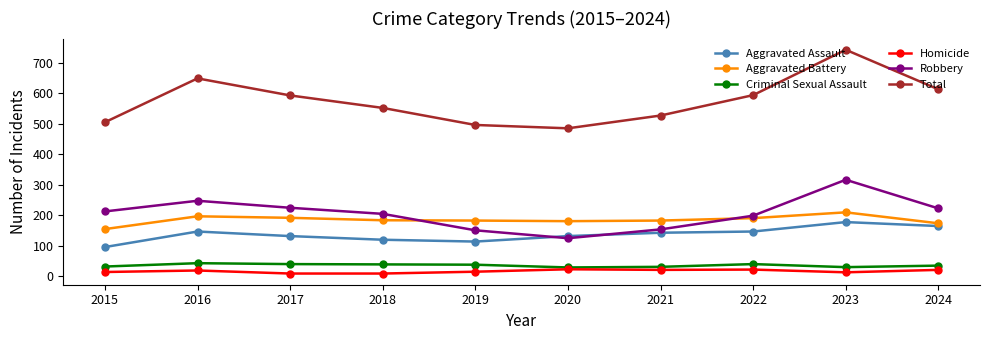

In Total, how many points are higher than both neighbors (excluding endpoints)?

2